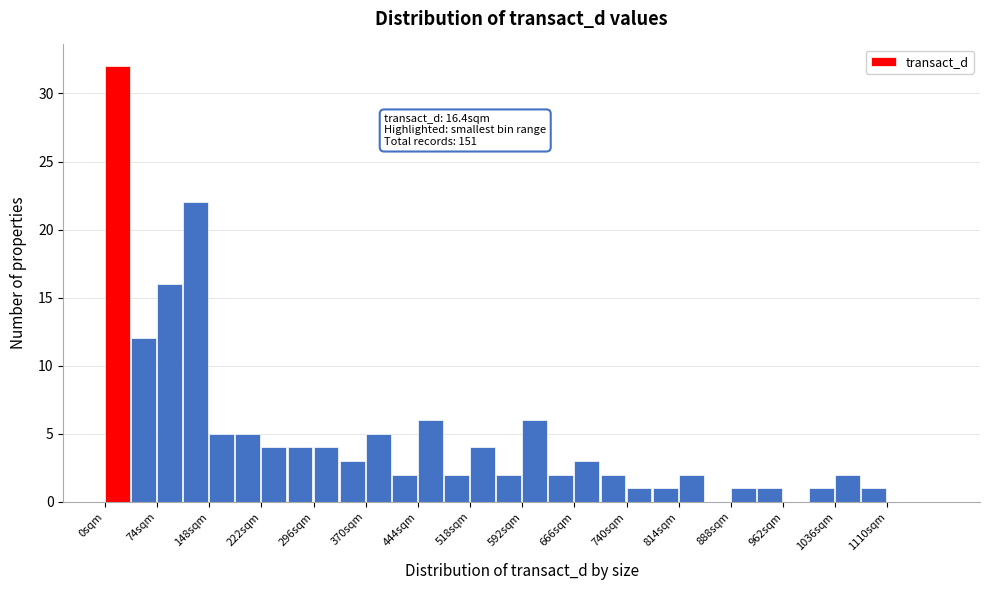

Around what value on the x-axis is the tallest bar? Give the approximate position of its centre, as read against the axis.

20